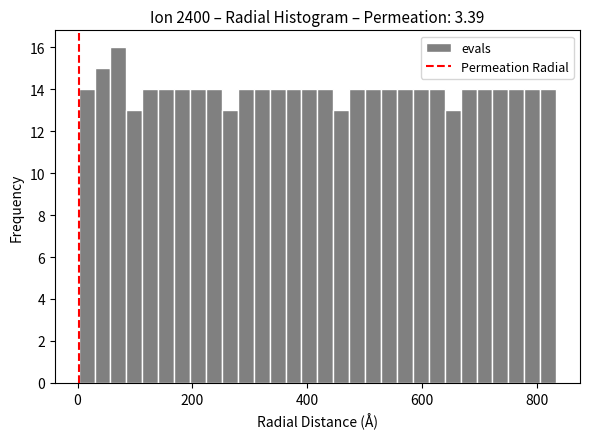

Read against the x-axis, roughly where is the centre of the tallest bar?

80